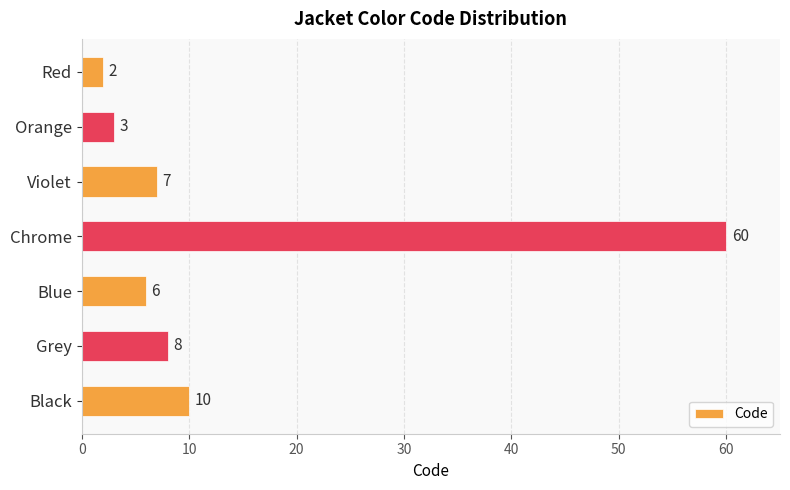

Is it true that the value at Chrome is 60?

True